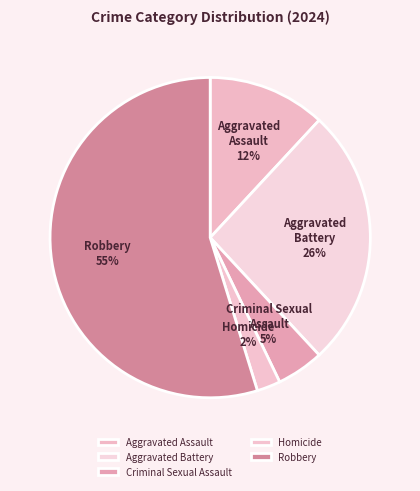

Count the number of slices in the pie.

5